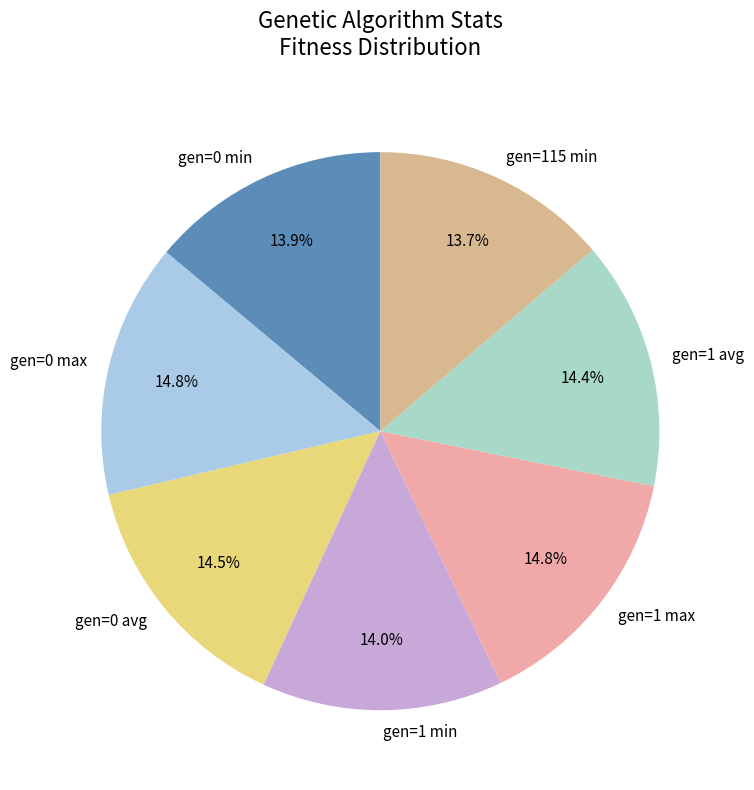

Does any single category account for the majority?

No